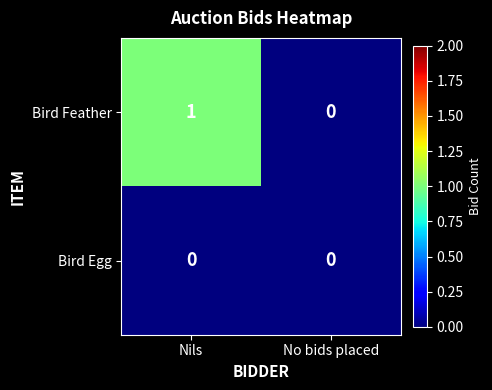

Which series has the largest total across all categories?

Bird Feather